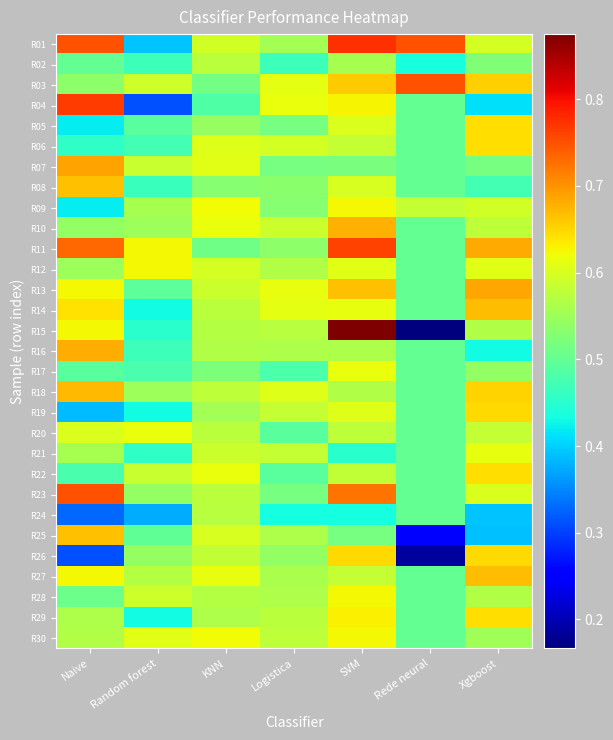

Between Random forest and Rede neural, which is larger?

Rede neural